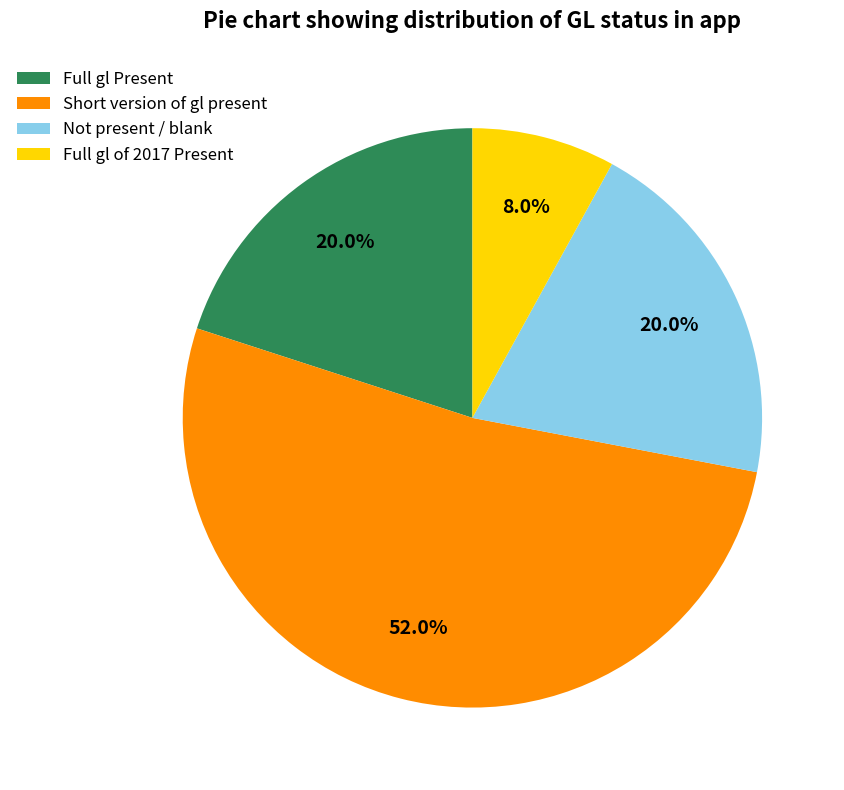

What percentage is NOT represented by Full gl of 2017 Present?

92.0%